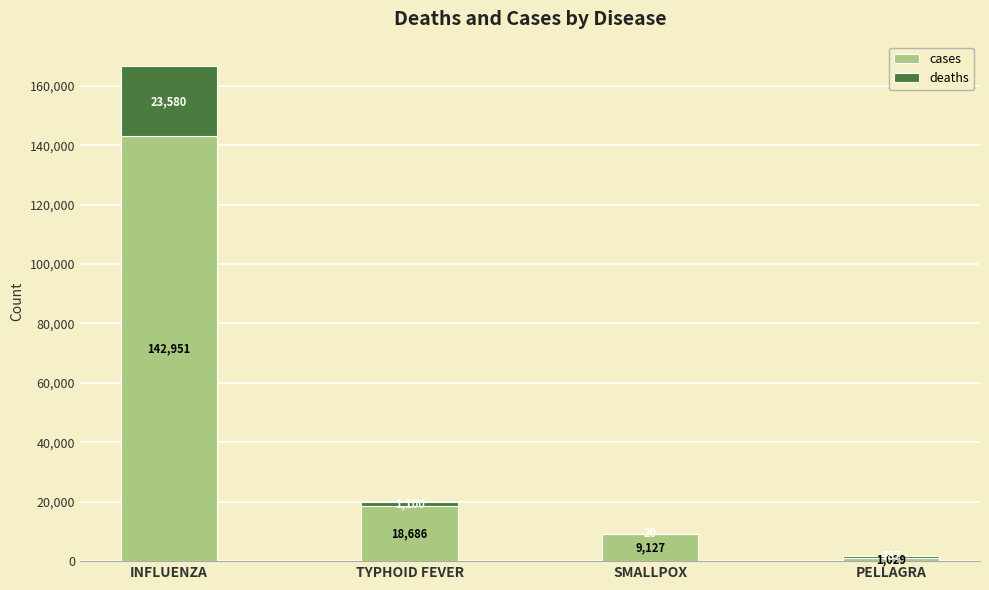

What value does the cases series have at SMALLPOX, to the nearest 50?

9150